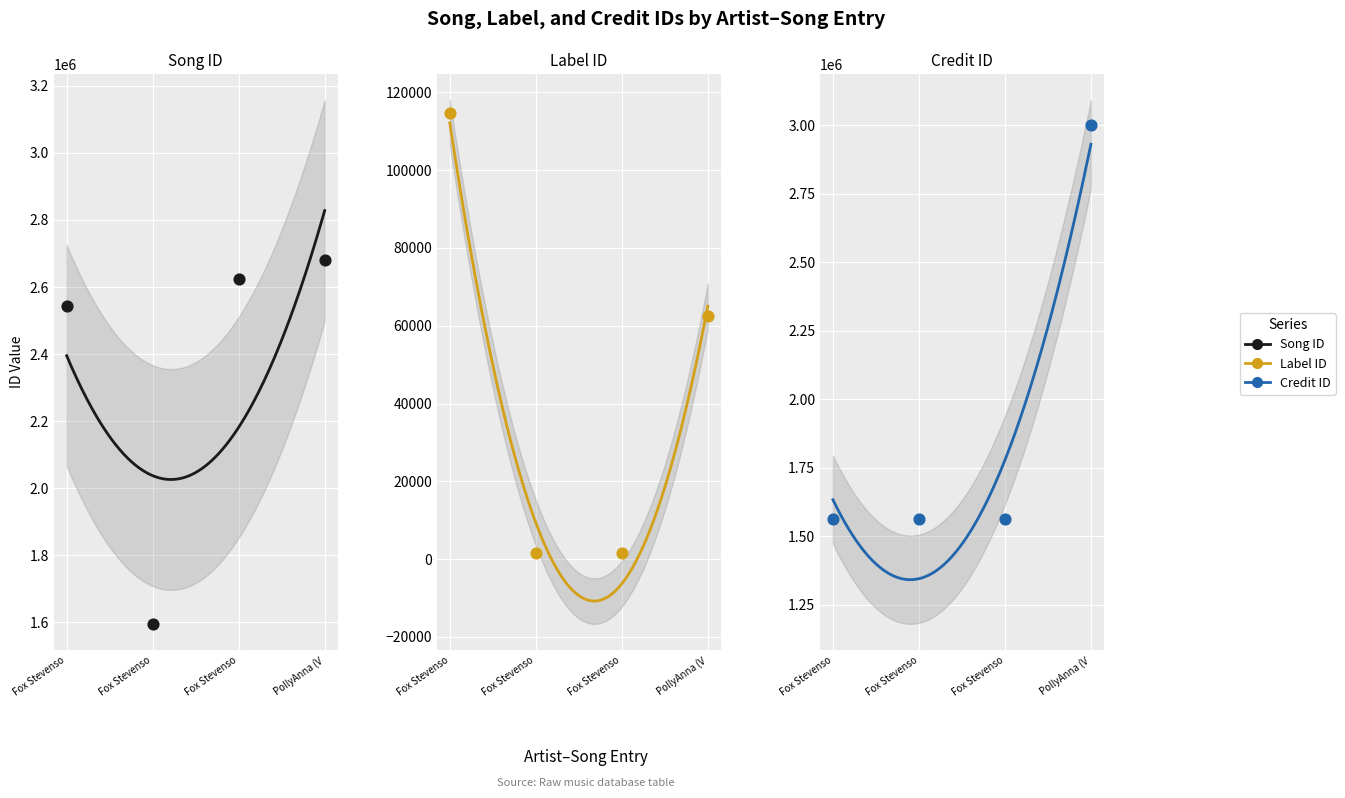

What is the total value across all series at Fox Stevenso?

4218485